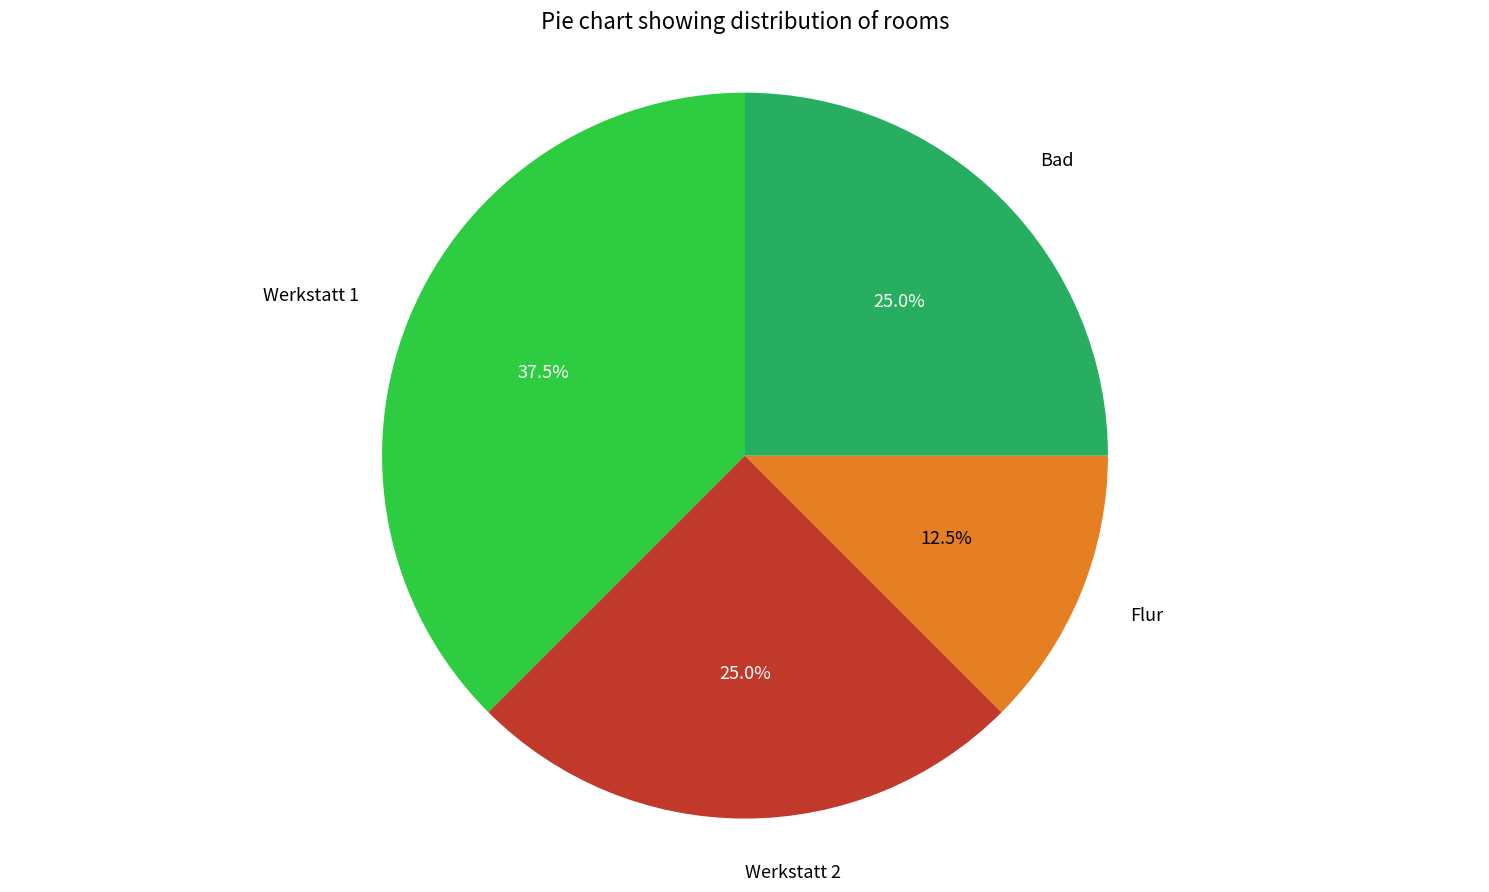

Which slice is the largest?

Werkstatt 1